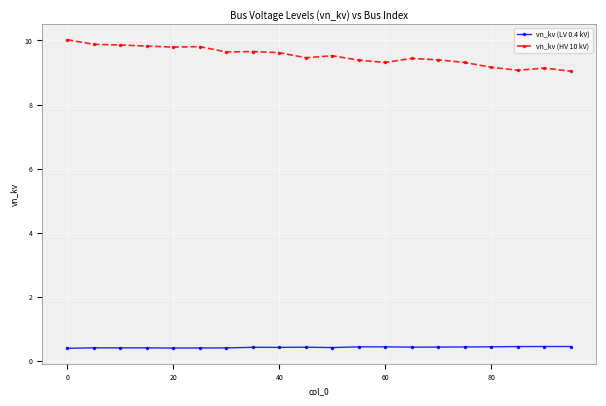

Rank the series by their maximum value, from lowest to highest.

vn_kv (LV 0.4 kV), vn_kv (HV 10 kV)